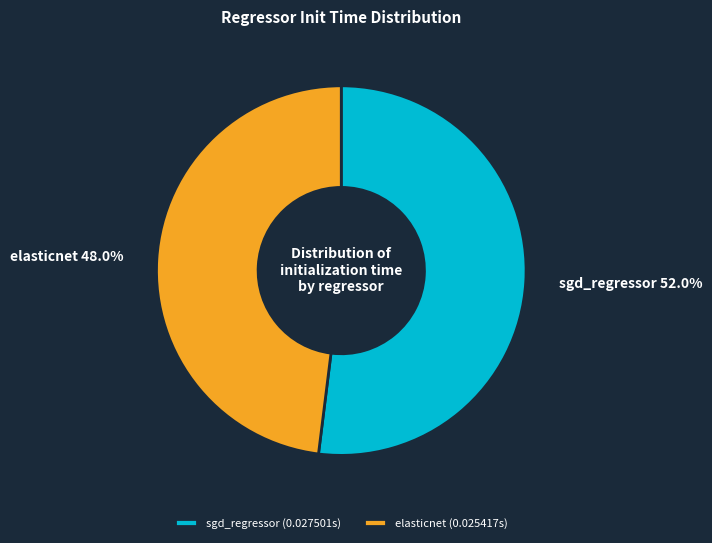

Is the sum of sgd_regressor and elasticnet greater than half?

Yes